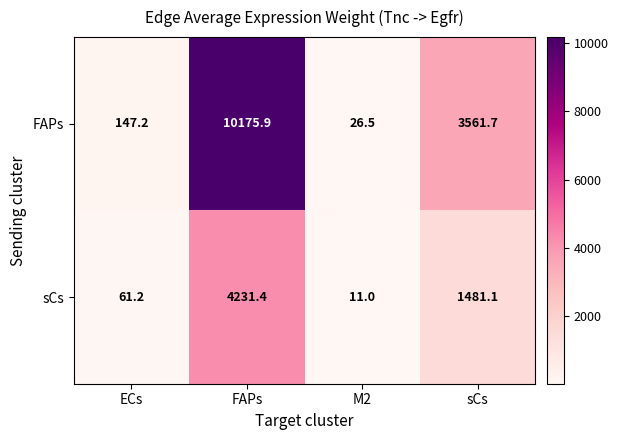

Which category has the lowest value in the sCs series?

M2